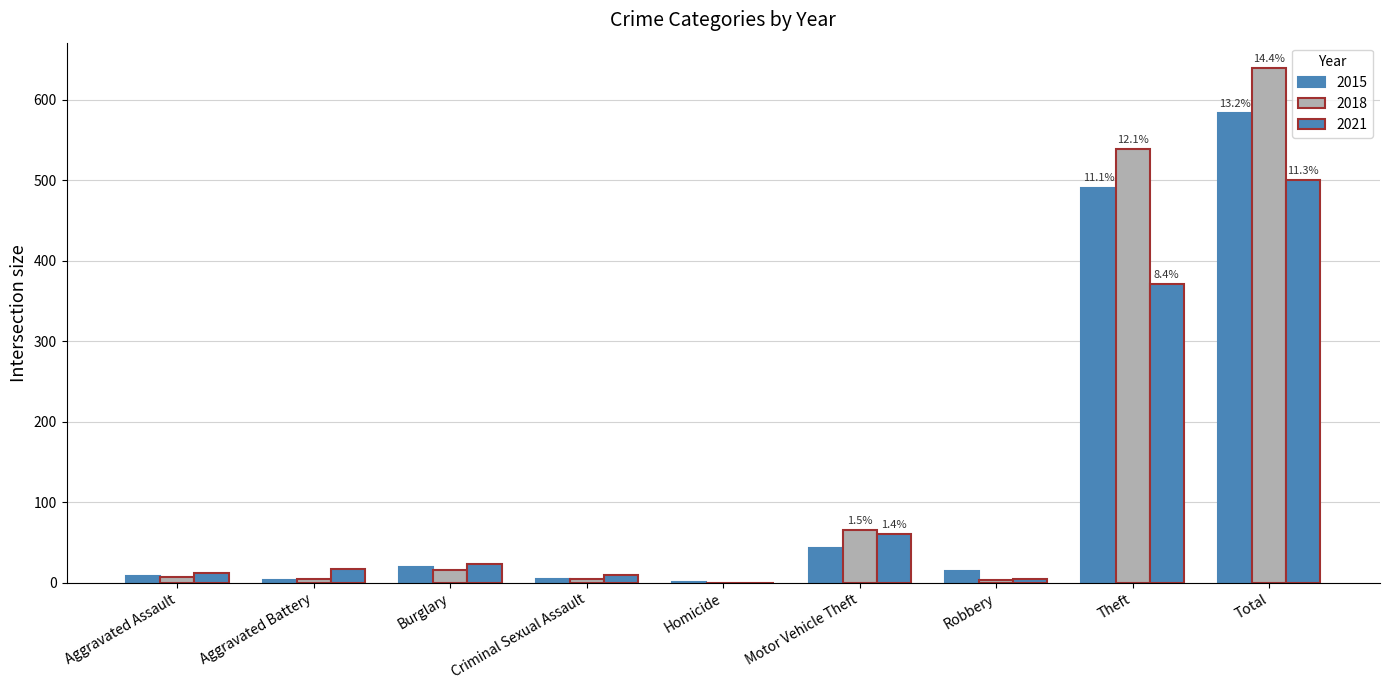

Are the bars grouped side by side (vs. stacked)?

Yes